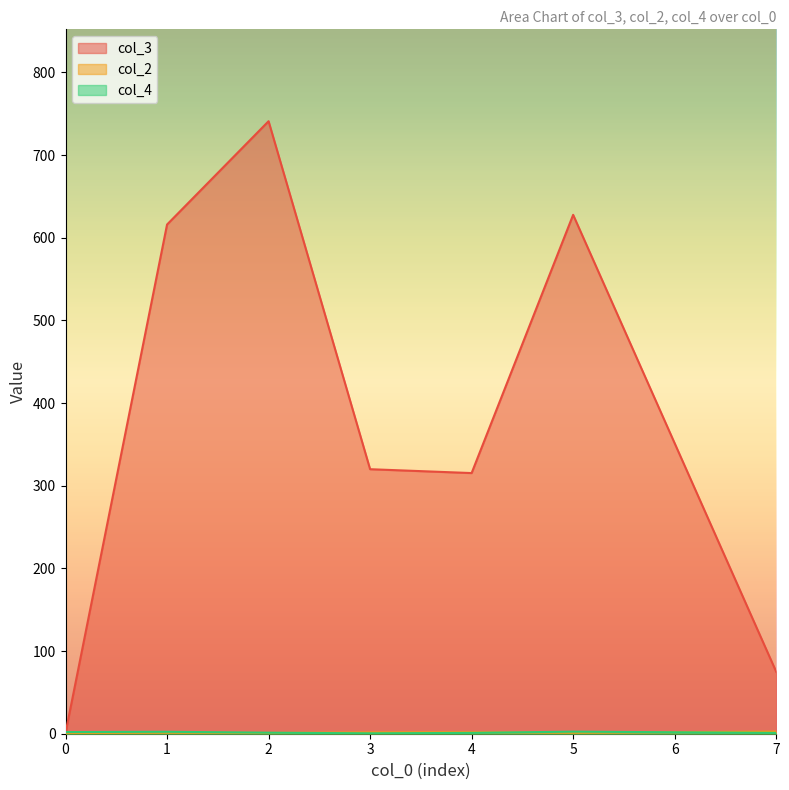

Which series has the widest spread of values?

col_3